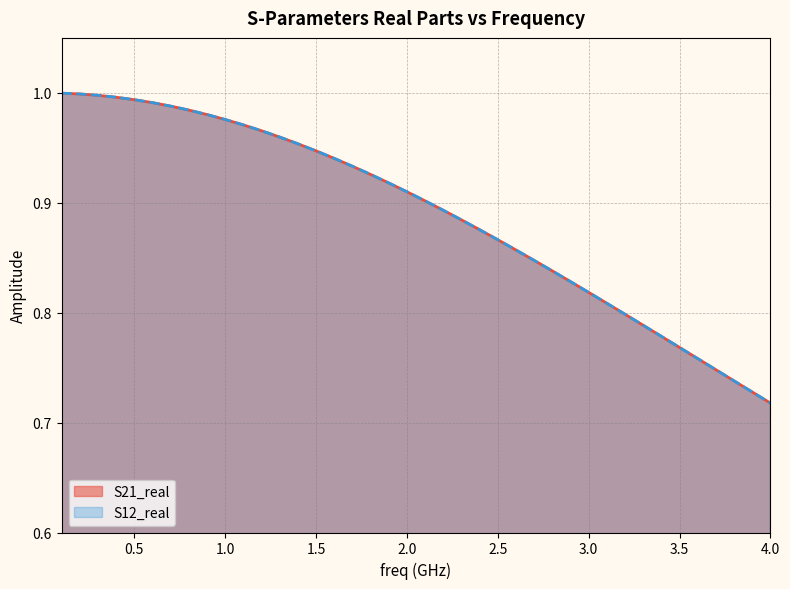

What is the difference between the second highest and minimum values in the S21_real series?

0.3